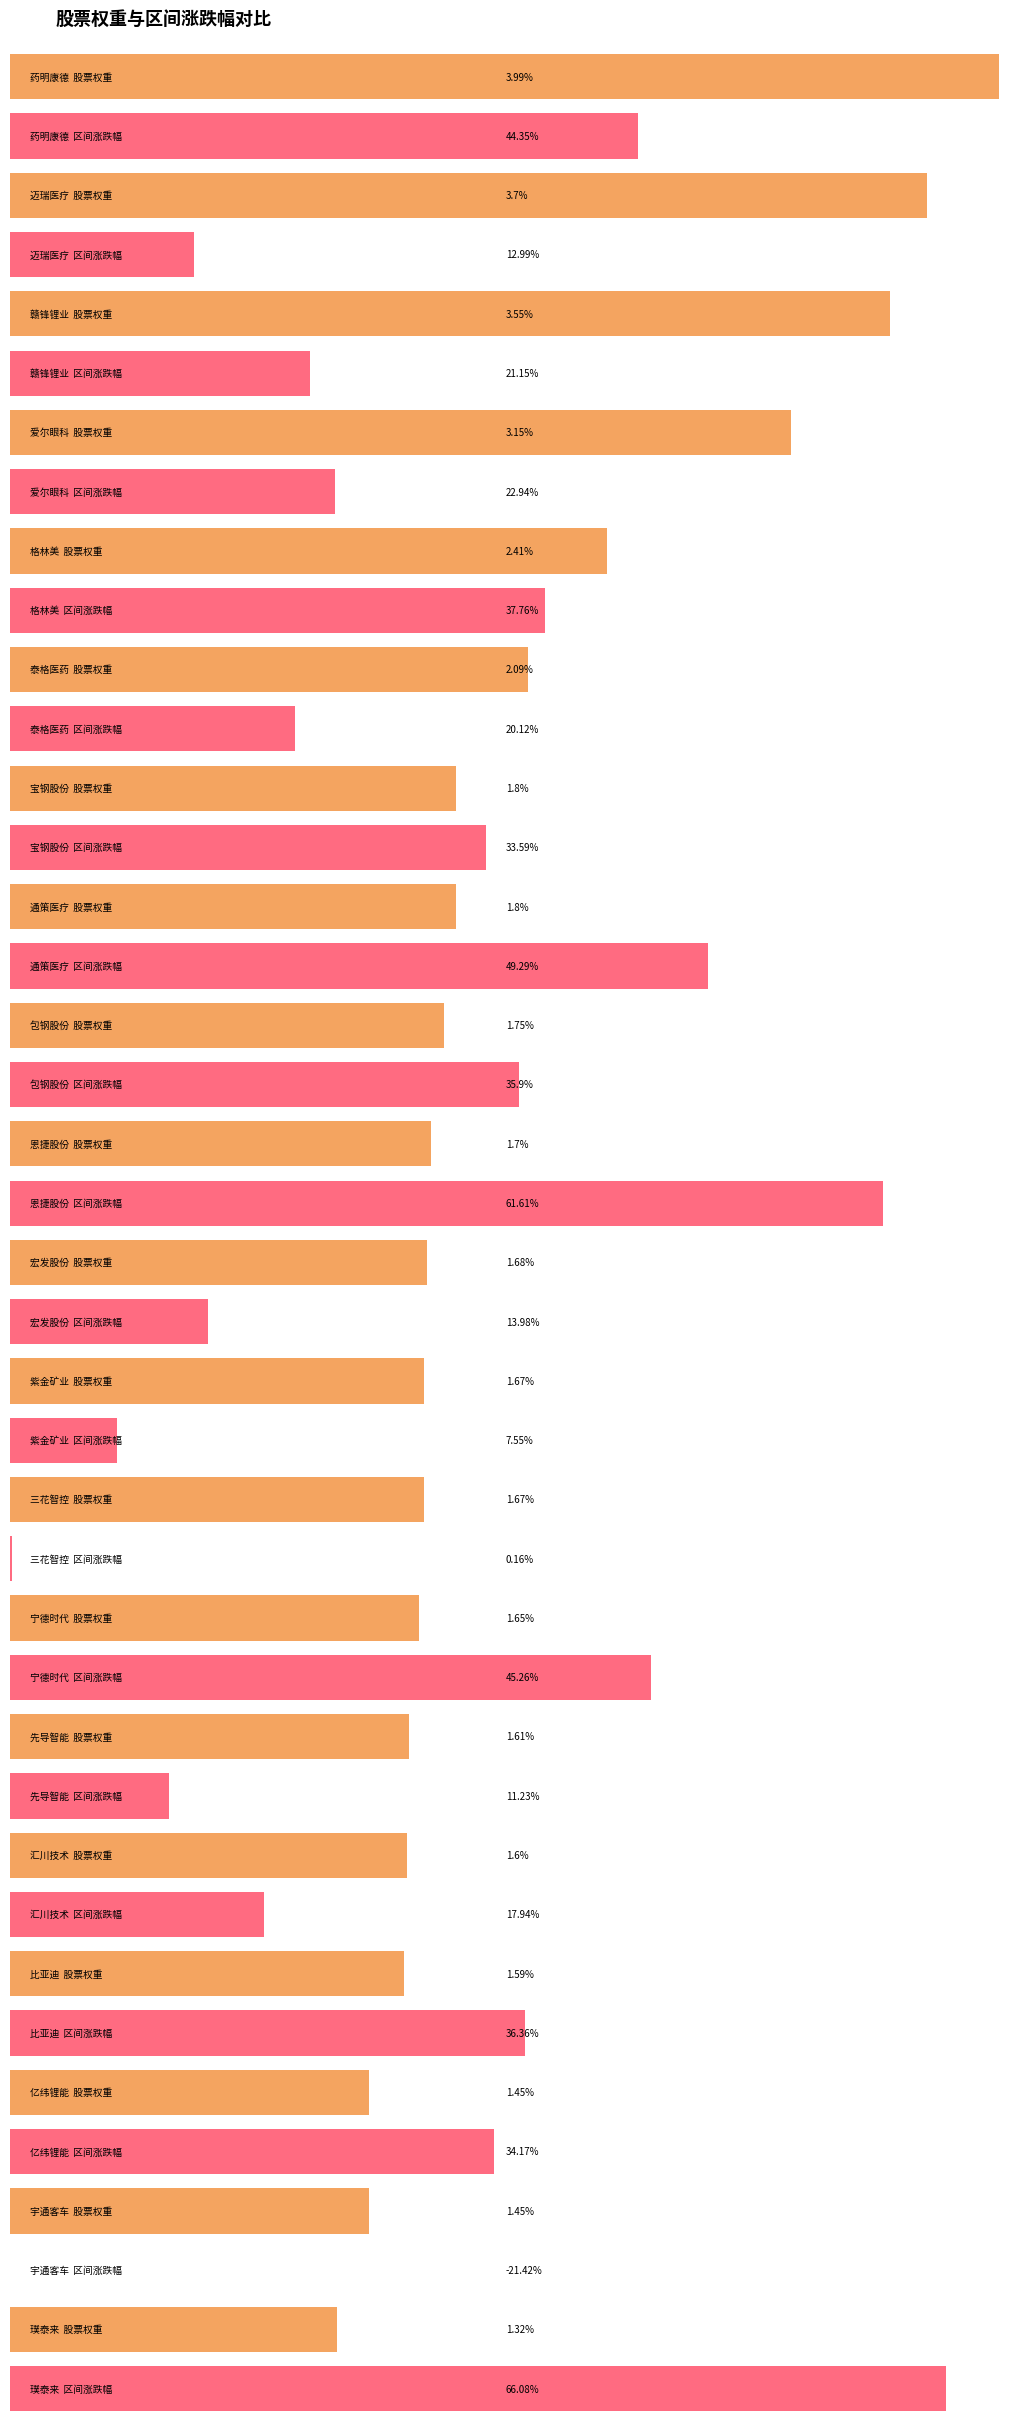

What is the maximum value for 区间涨跌幅?

66.1